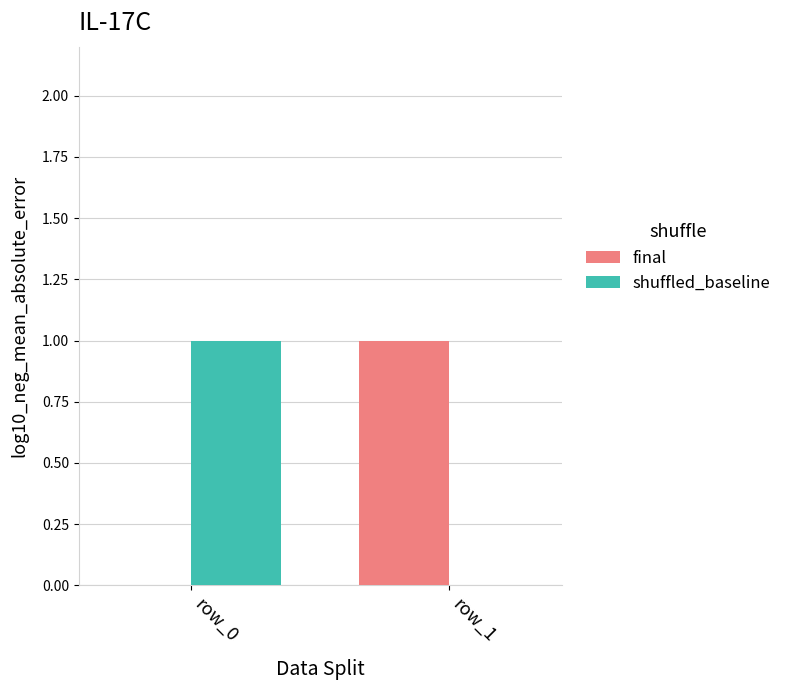

Where is final nearest to the value 0?

row_0